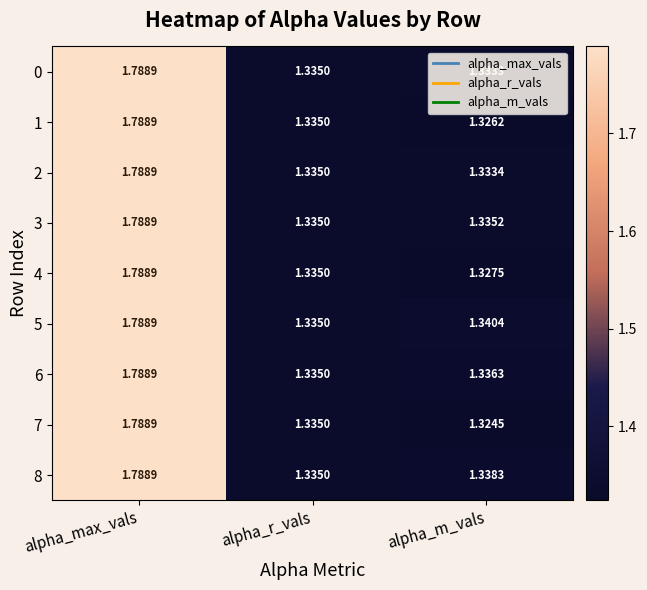

Where is 5 nearest to the value 1?

alpha_r_vals